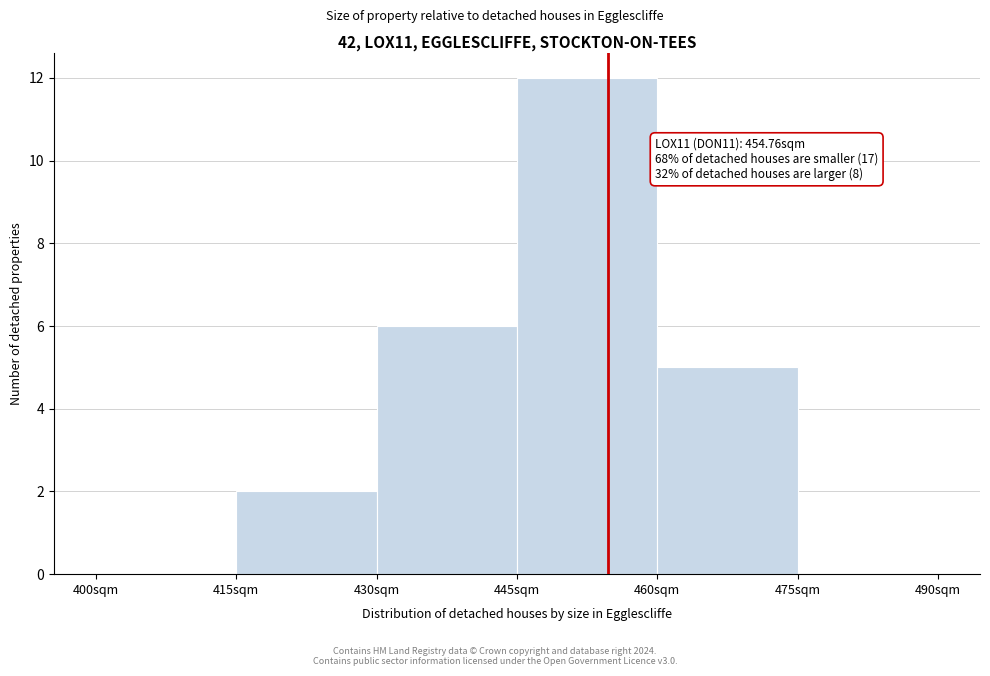

Over which range of the x-axis is the bar tallest?

445 to 460